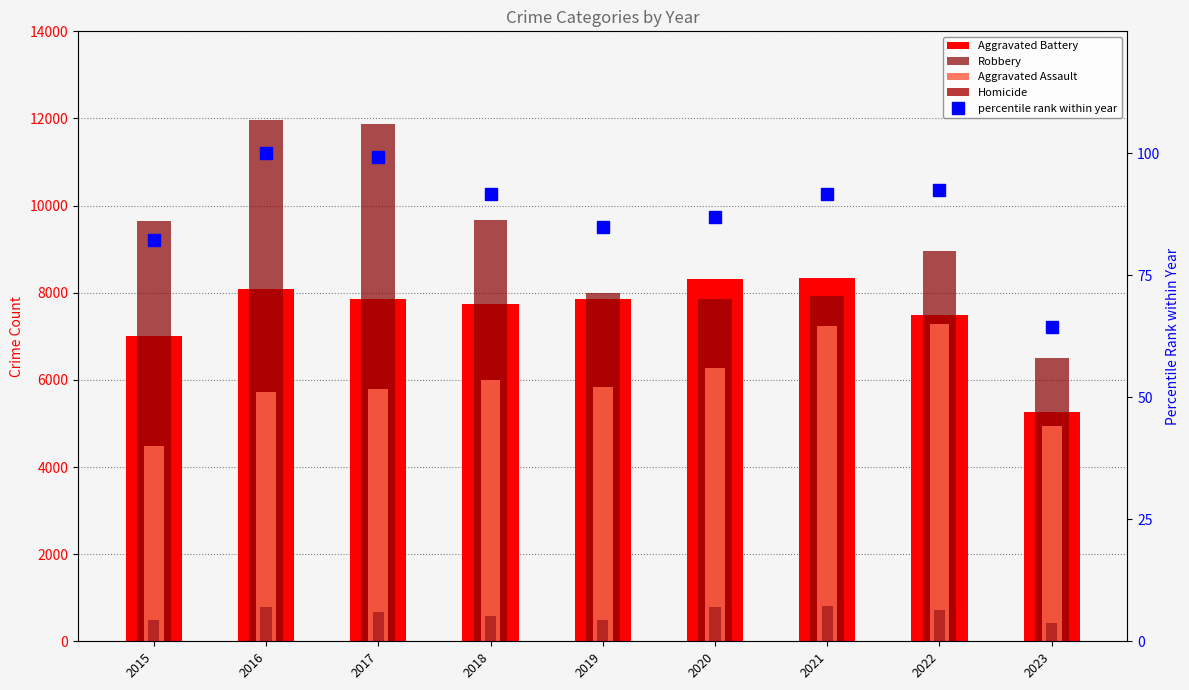

Where does the Aggravated Battery series first go above 7845?

2016